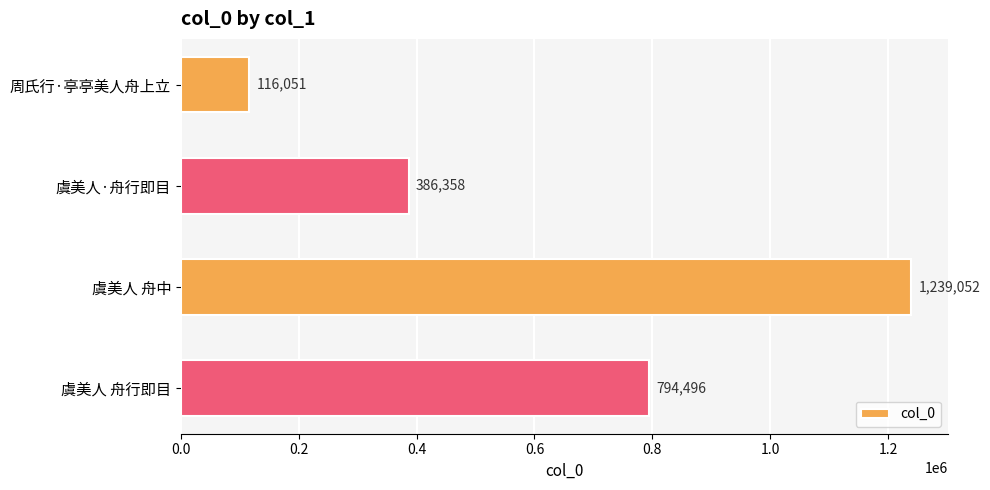

Where is the data nearest to the value 677551?

虞美人 舟行即目